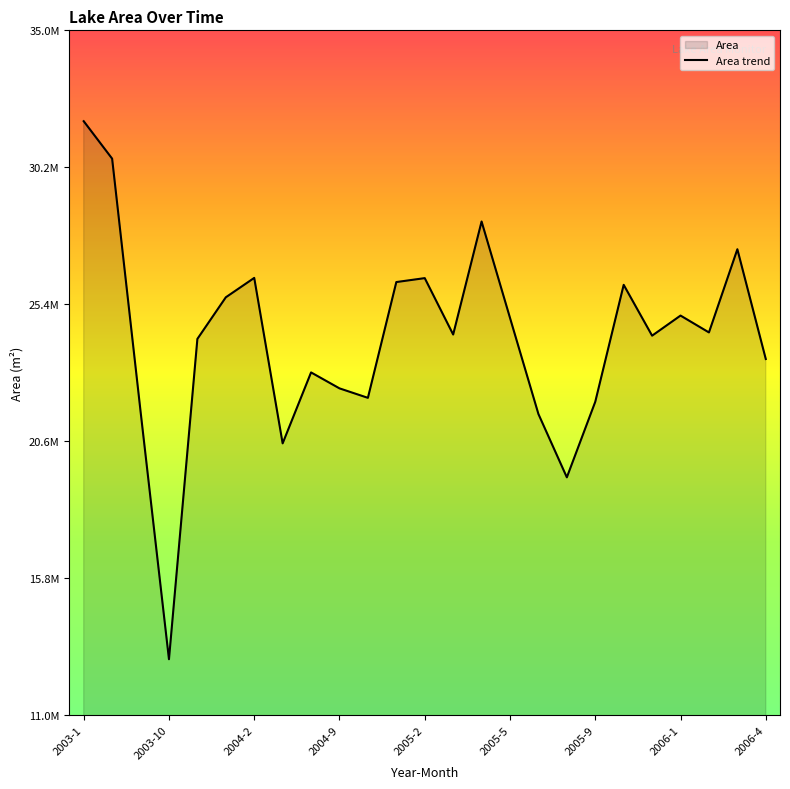

How many lines are shown in the chart?

1